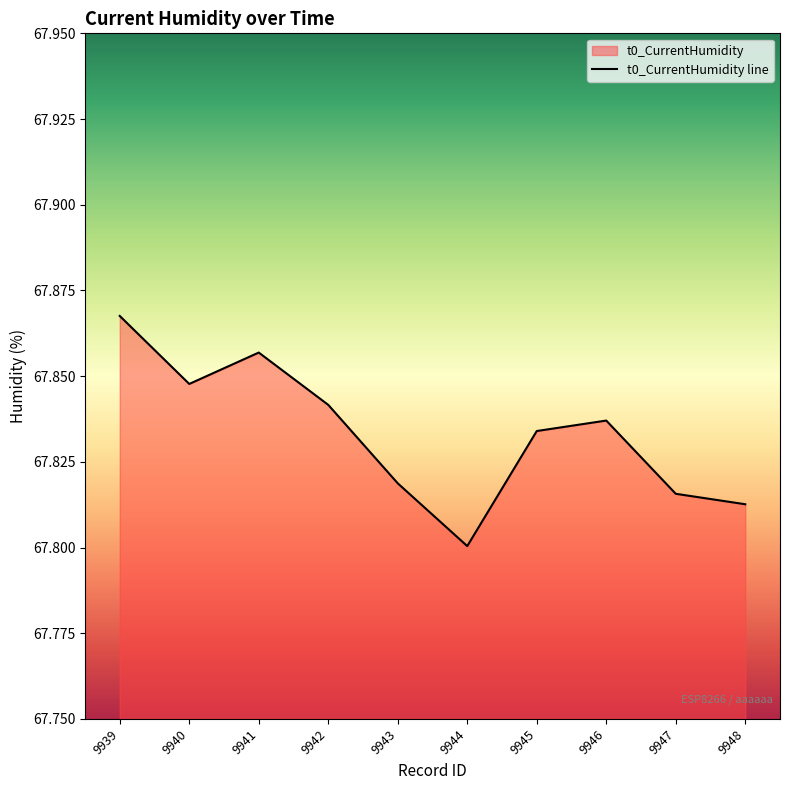

Count the number of data series in this chart.

1